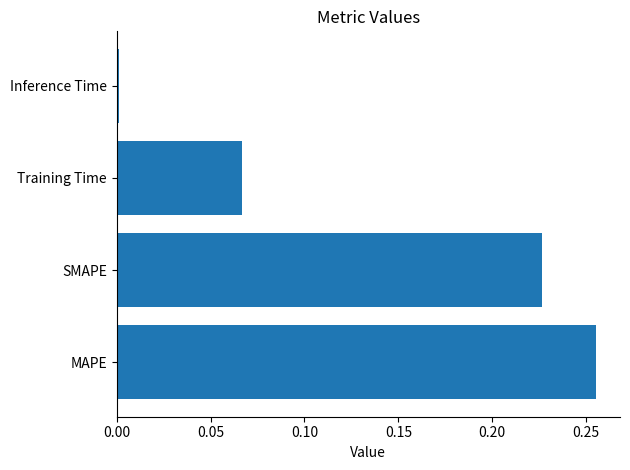

Between SMAPE and MAPE, which is larger?

MAPE